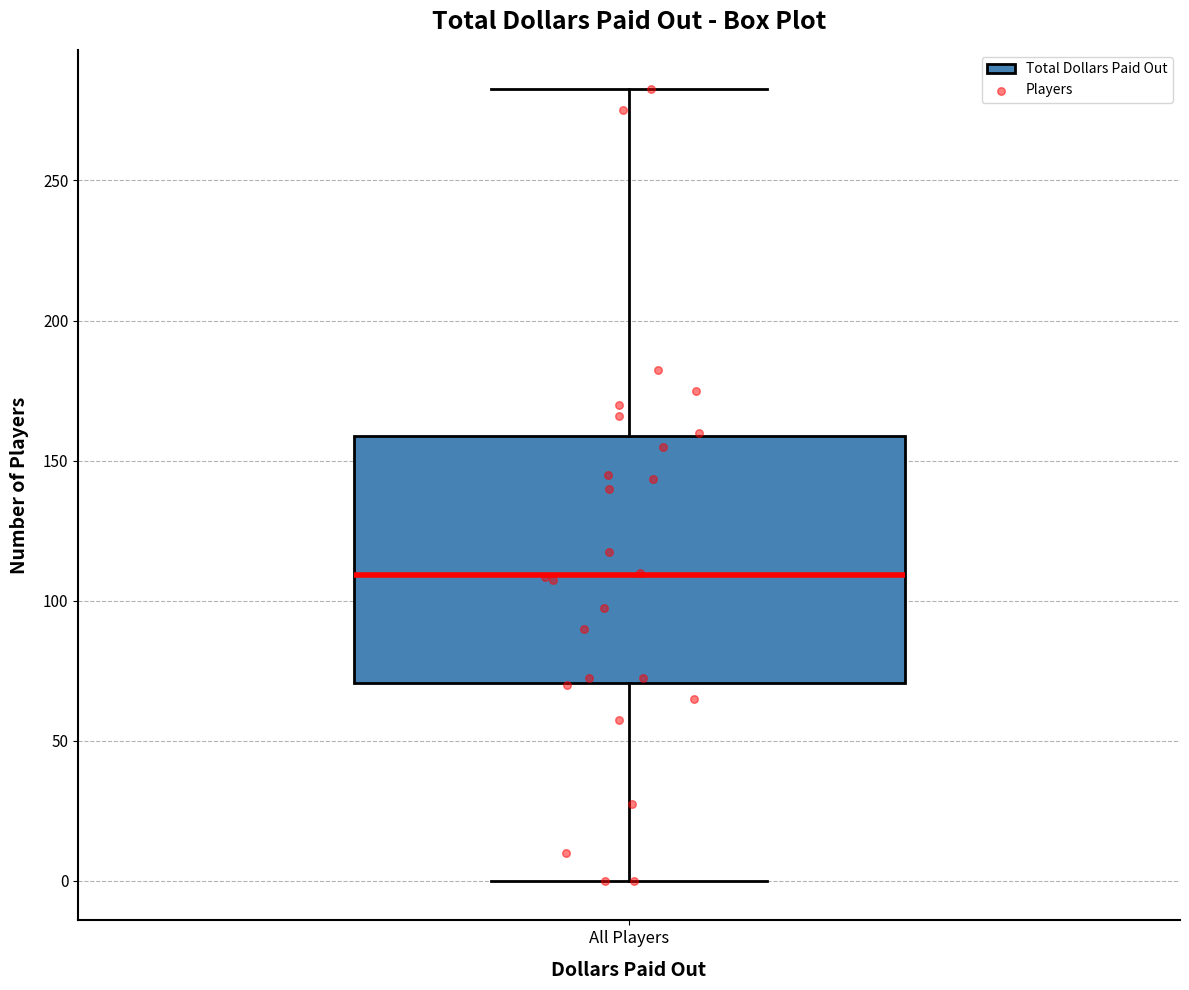

Where does the lower whisker of the box for All Players end on the y-axis? The values are not printed on the chart, so give them approximately, as read against the axis.

0